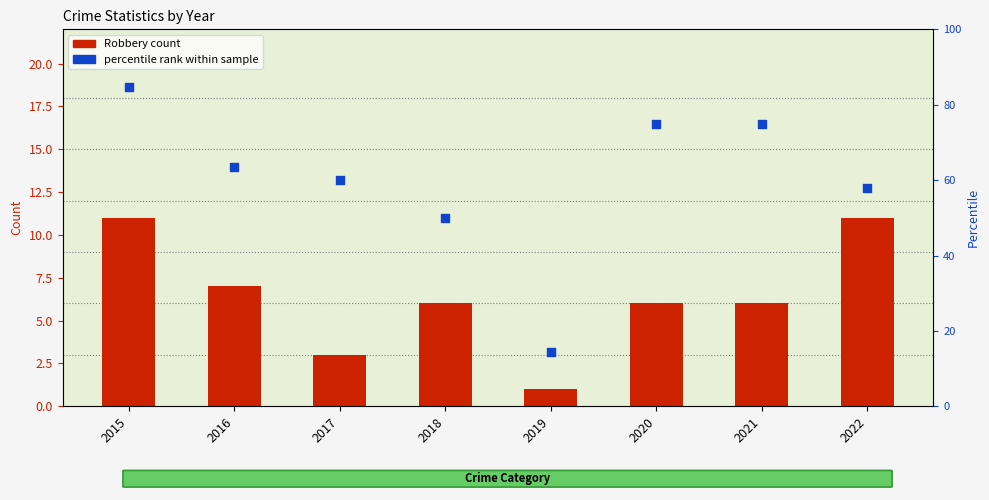

Is the value of percentile rank within sample at 2020 greater than the value of Robbery count at 2018?

Yes